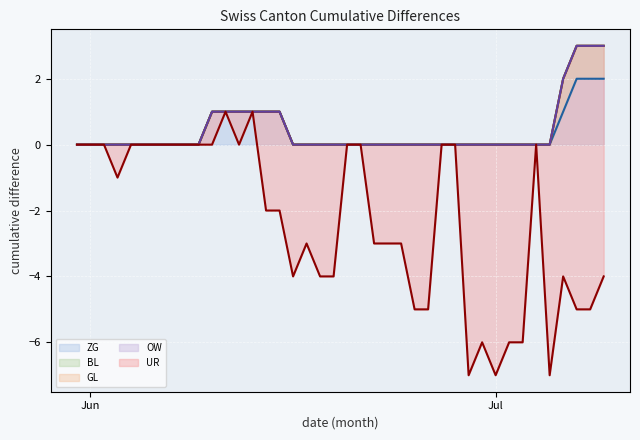

True or false: BL line has more than 2 points higher than both neighbors.

False